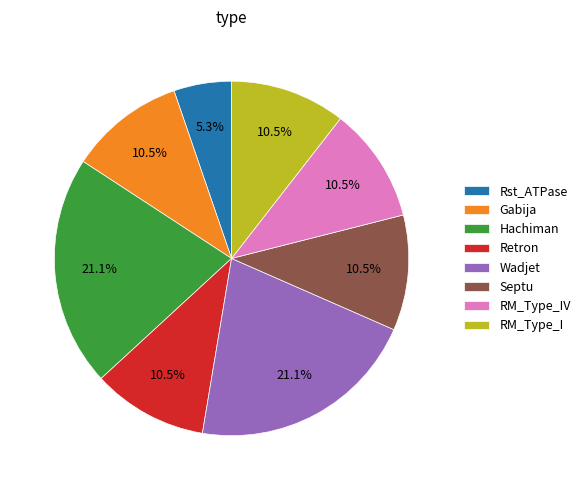

Combined, do Hachiman and RM_Type_I account for over 50%?

No